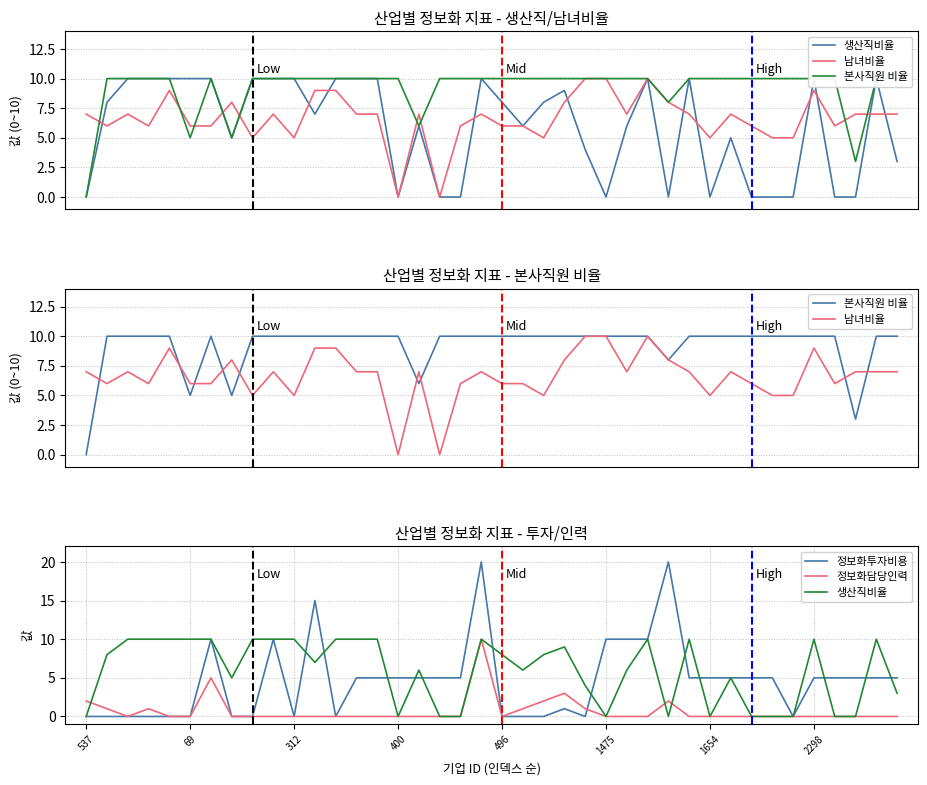

How many interior local valleys does the 생산직비율 series have?

7